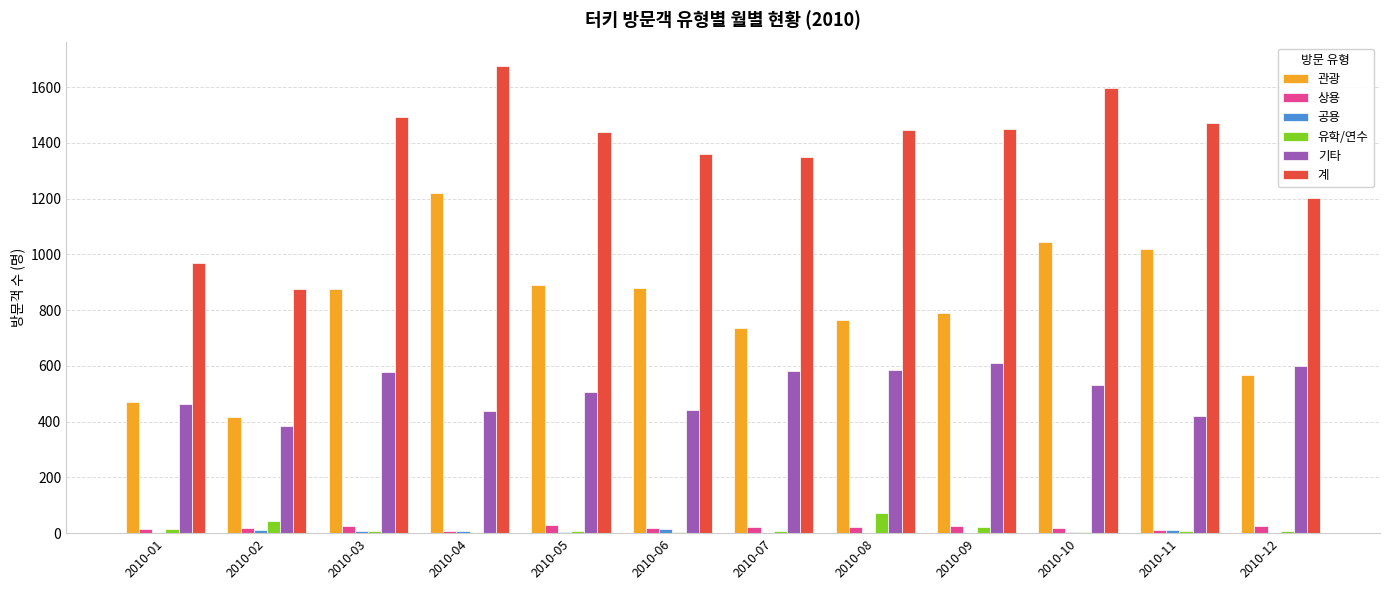

Is the value of 관광 at 2010-09 greater than the value of 상용 at 2010-06?

Yes